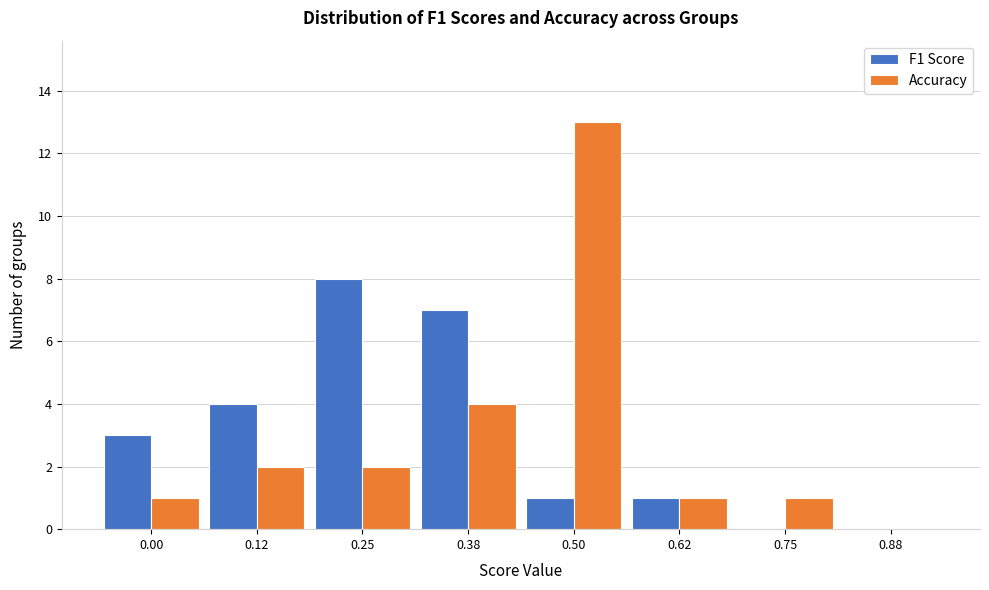

Reading right to left, extract all data points from this chart.

F1 Score: 0.88=0	0.75=0	0.62=1	0.50=1	0.38=7	0.25=8	0.12=4	0.00=3
Accuracy: 0.88=0	0.75=1	0.62=1	0.50=13	0.38=4	0.25=2	0.12=2	0.00=1